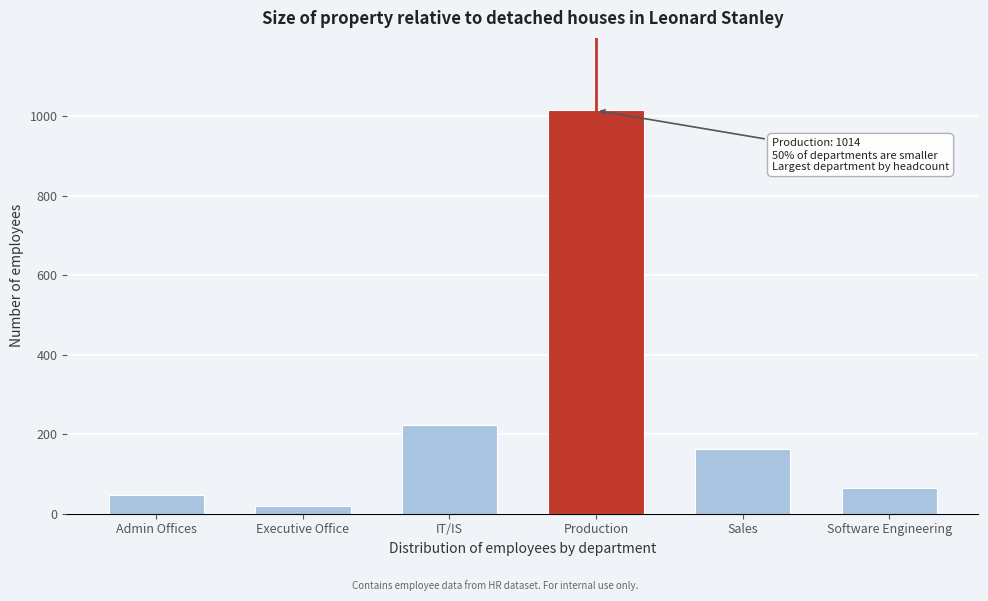

Reading left to right, extract all data points from this chart.

Admin Offices=48	Executive Office=19	IT/IS=224	Production=1014	Sales=164	Software Engineering=64